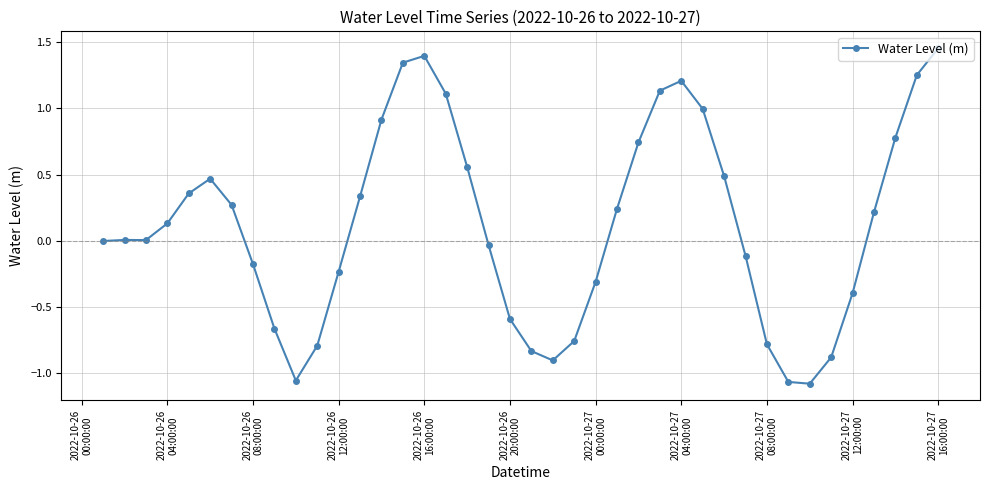

What is the difference between the second highest and second lowest values?

2.5